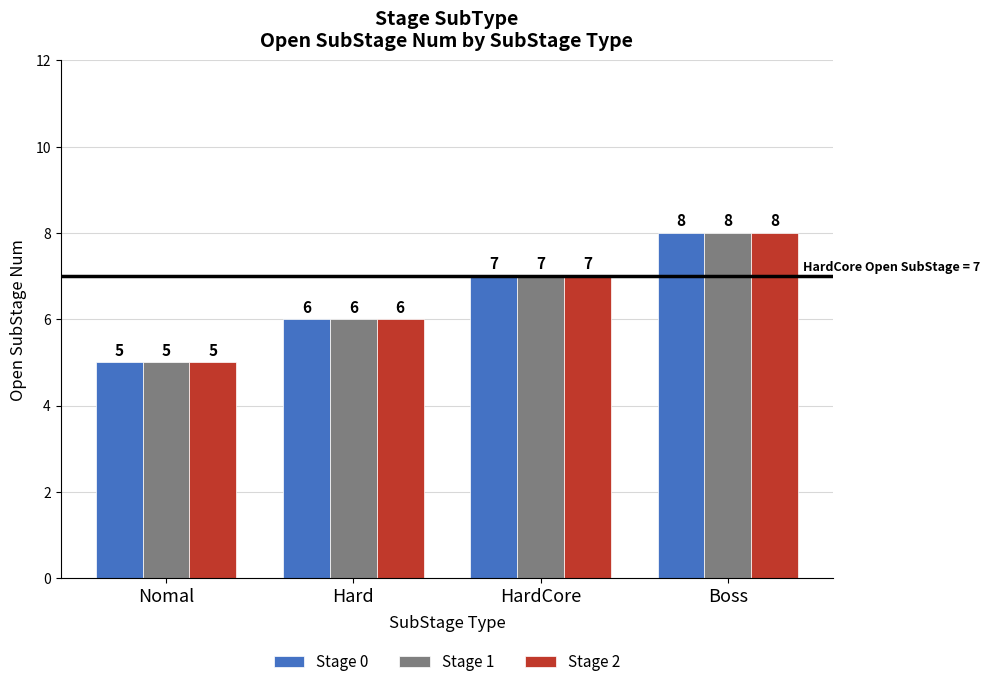

At which label is Stage 2 closest to 6?

Hard